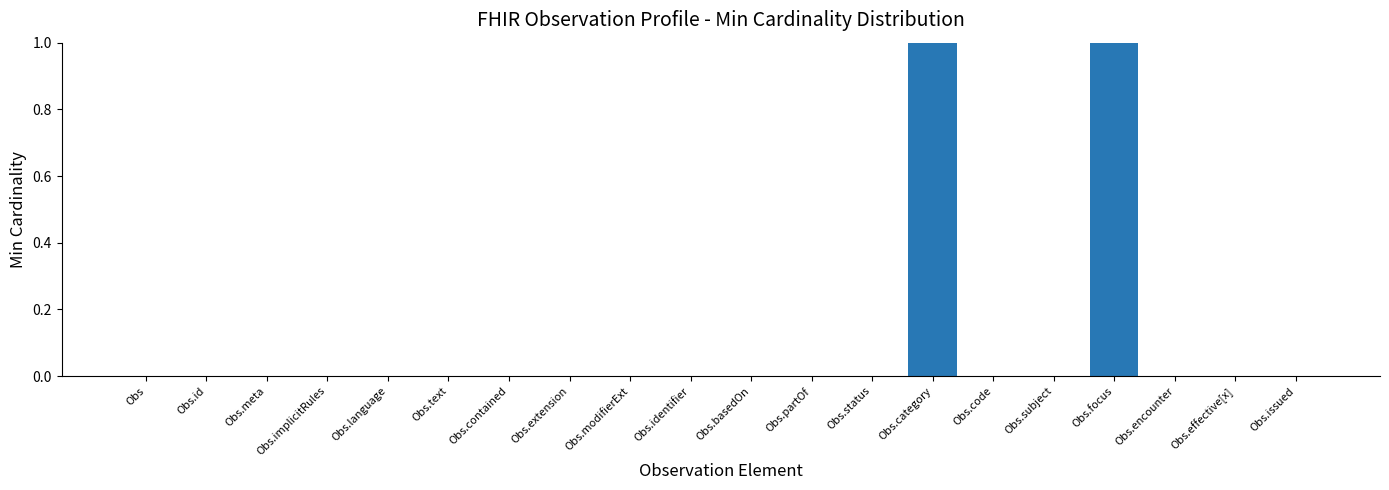

How many values are between 0 and 1?

20